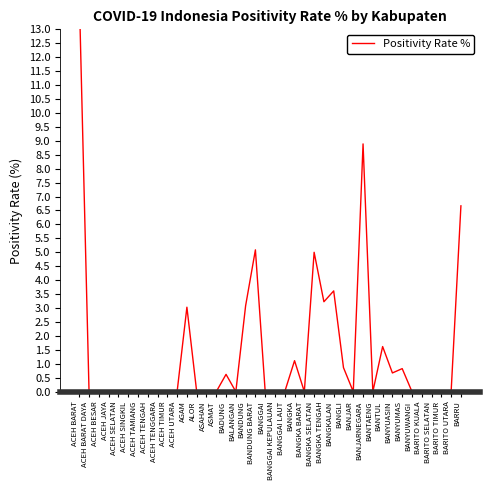

Does the chart have visible grid lines?

No